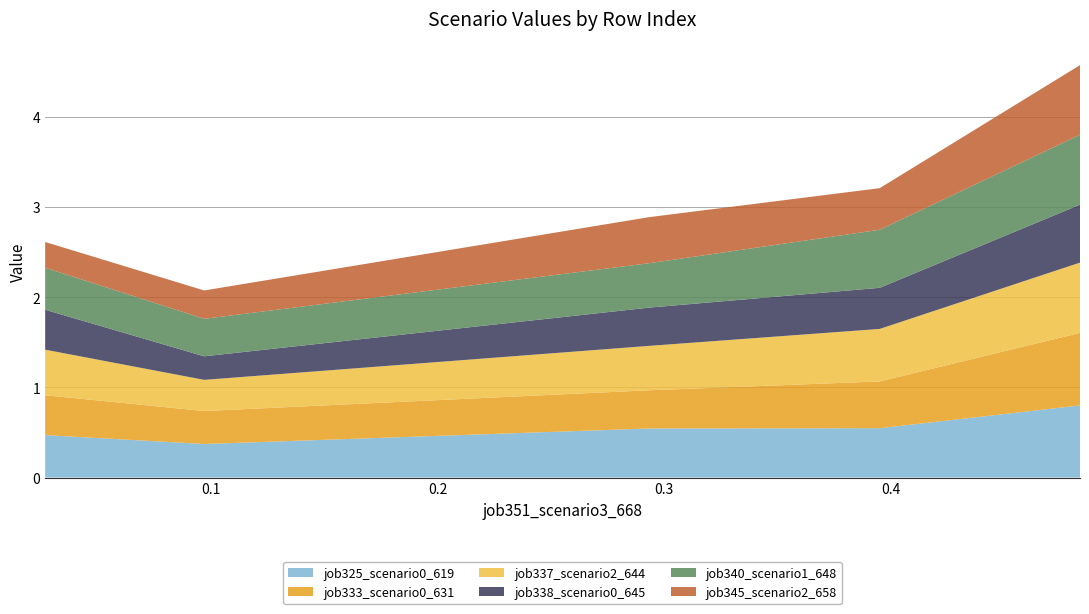

What is the lowest value of the job325_scenario0_619 series?

0.4